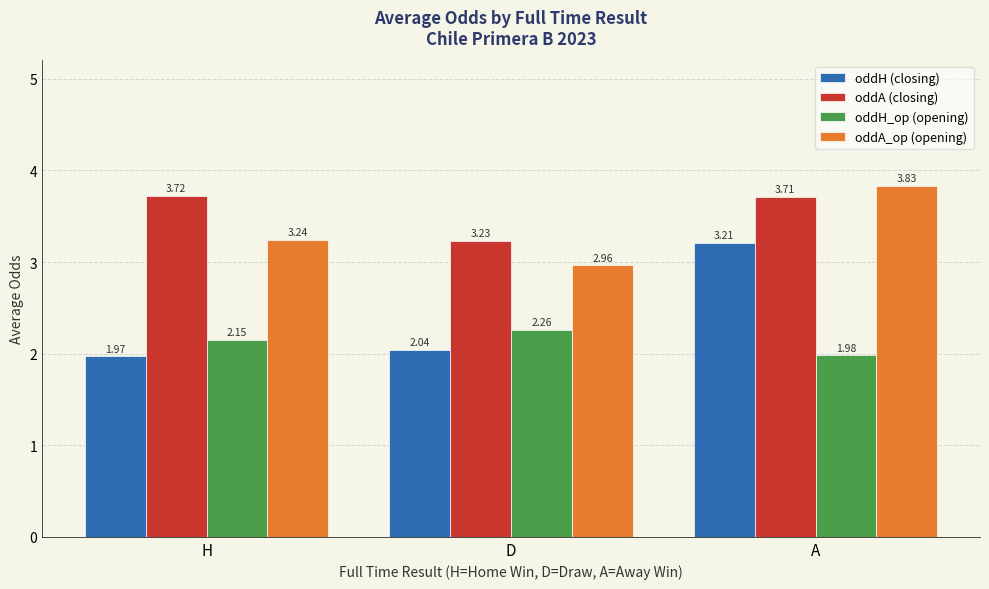

What is the total value across all series at D?

10.5